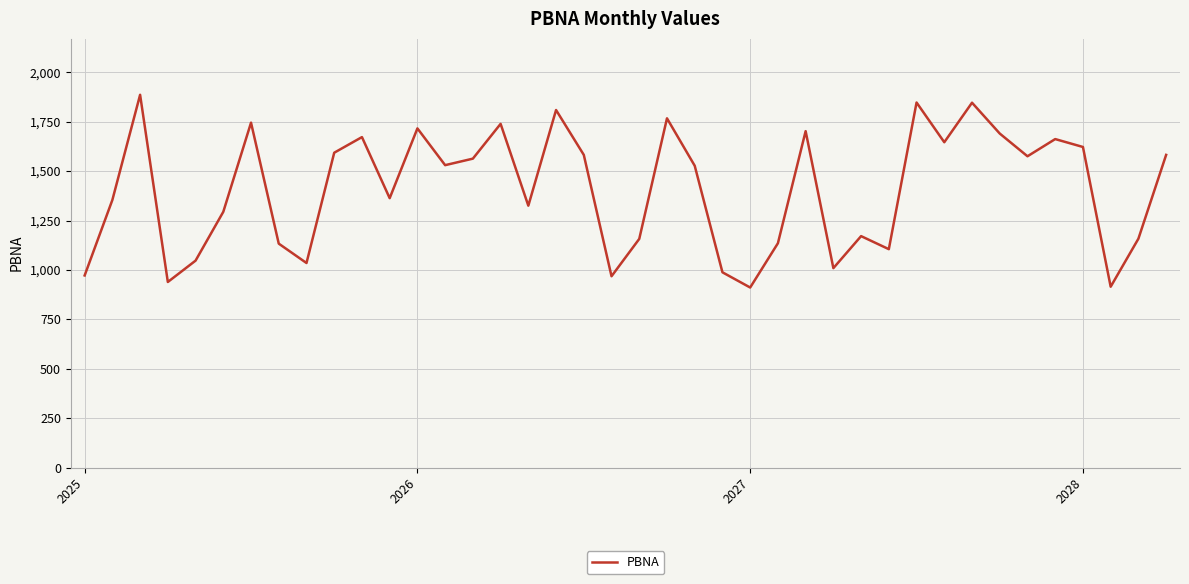

What is the minimum value shown in the chart?

911